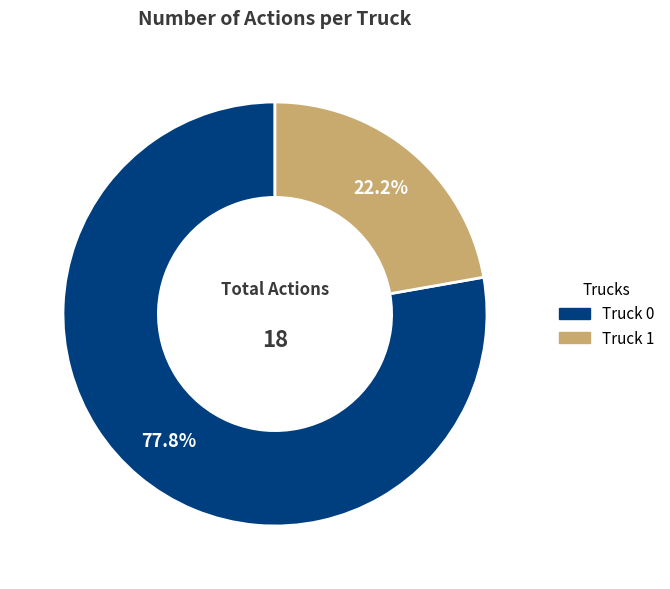

What percentage is the Truck 0 slice, to the nearest percent?

78%